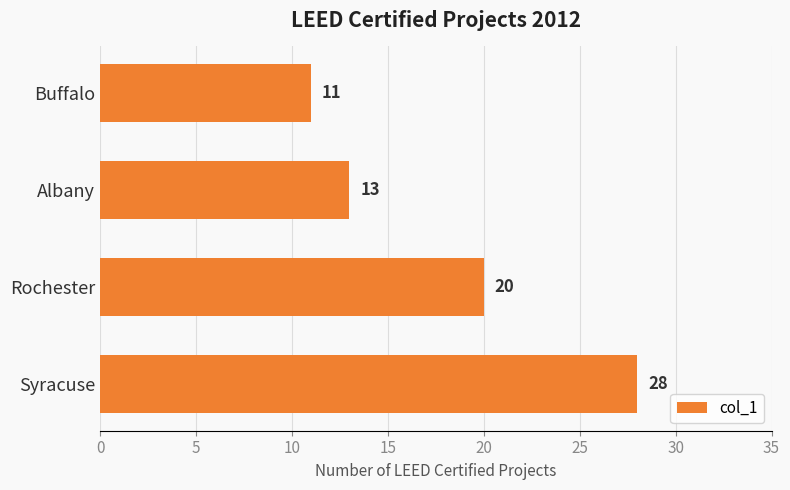

Count the values in the range 13 to 28.

3